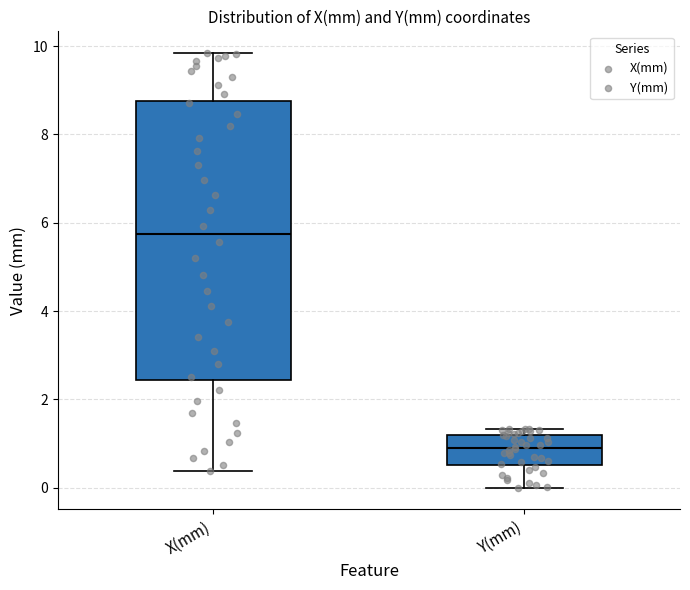

Which box has the highest median line?

X(mm)